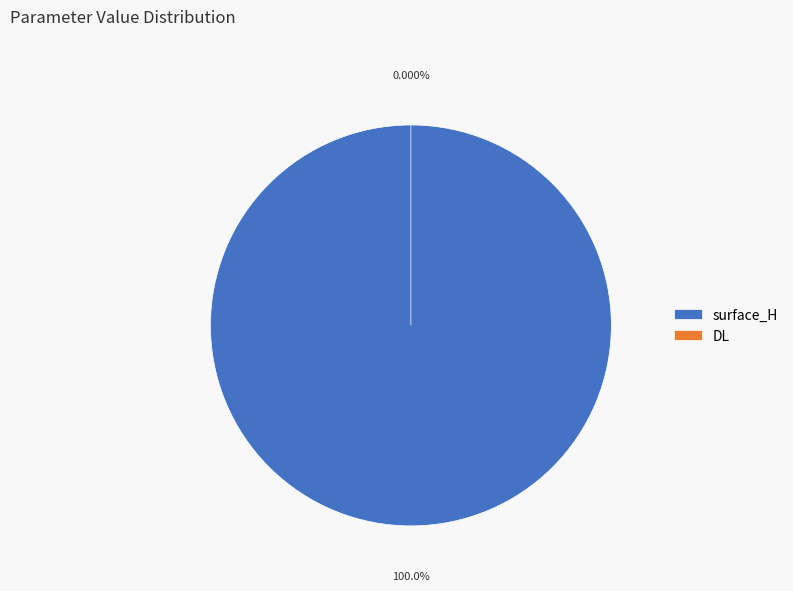

Which slice is the largest?

surface_H